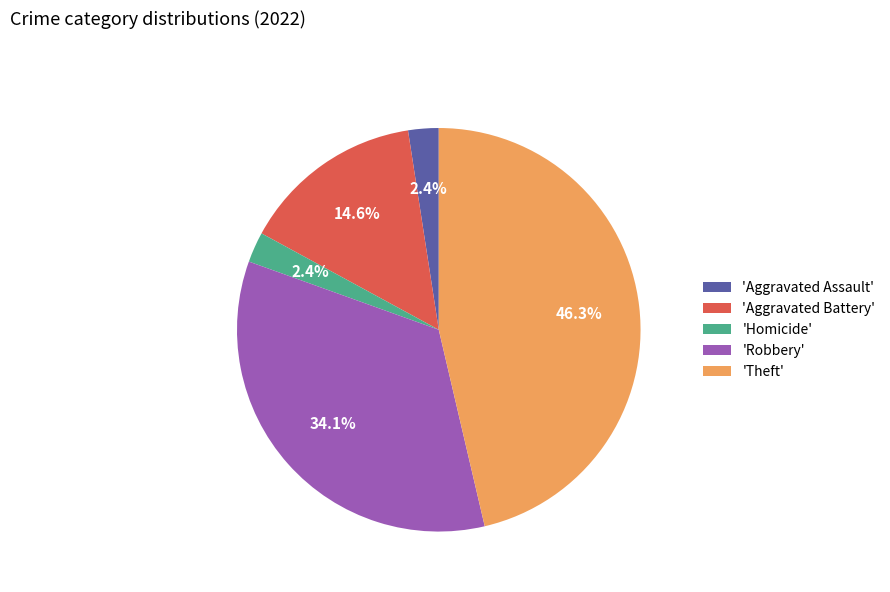

What is the largest slice in the pie chart?

'Theft'